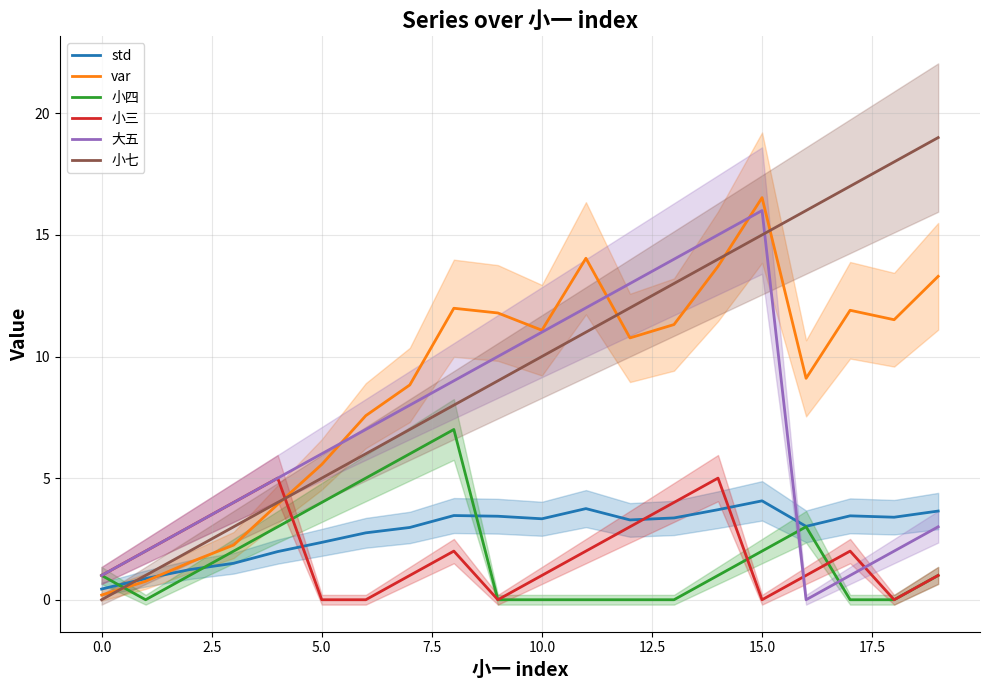

What is the maximum value for std?

4.1